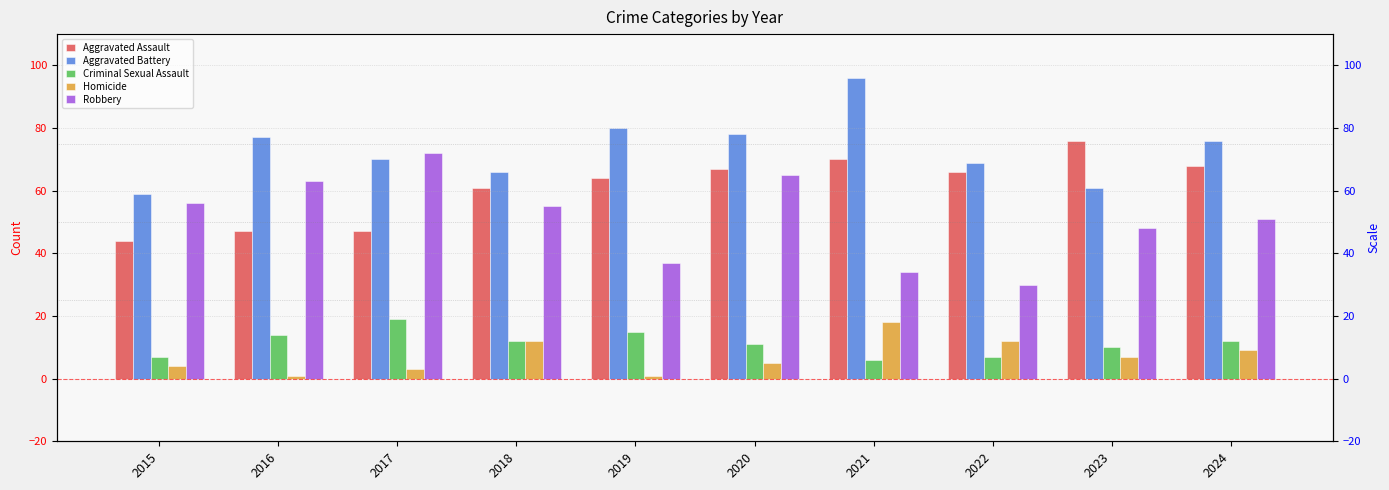

How many bars are there in each group?

5